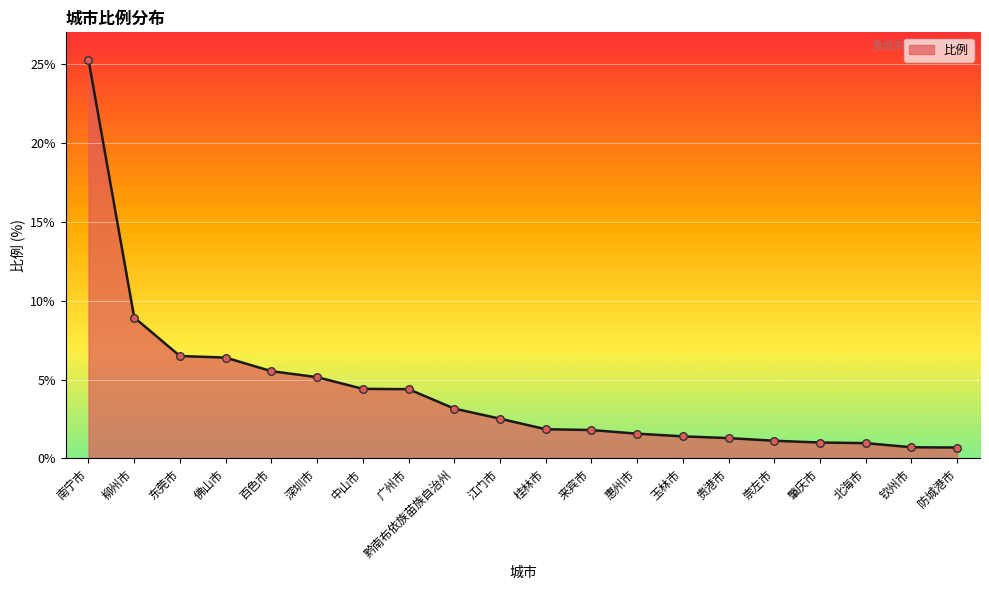

Which has a higher value, 佛山市 or 百色市?

佛山市